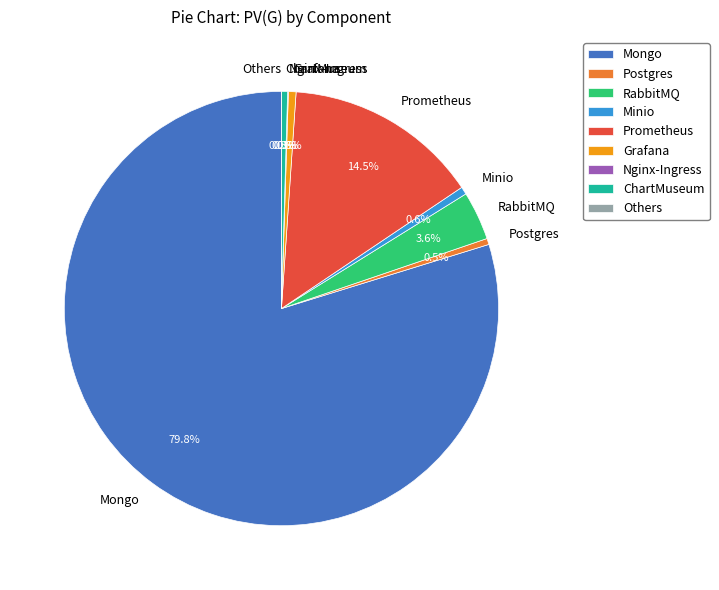

What is the change in value from Mongo to Others?

-1408